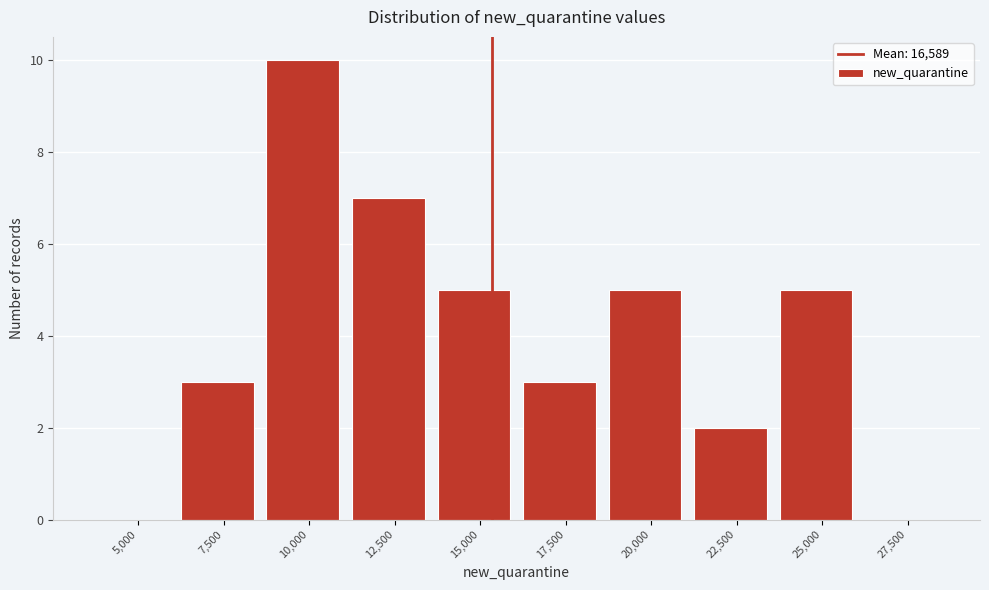

Reading left to right, extract all data points from this chart.

5,000=0	7,500=3	10,000=10	12,500=7	15,000=5	17,500=3	20,000=5	22,500=2	25,000=5	27,500=0